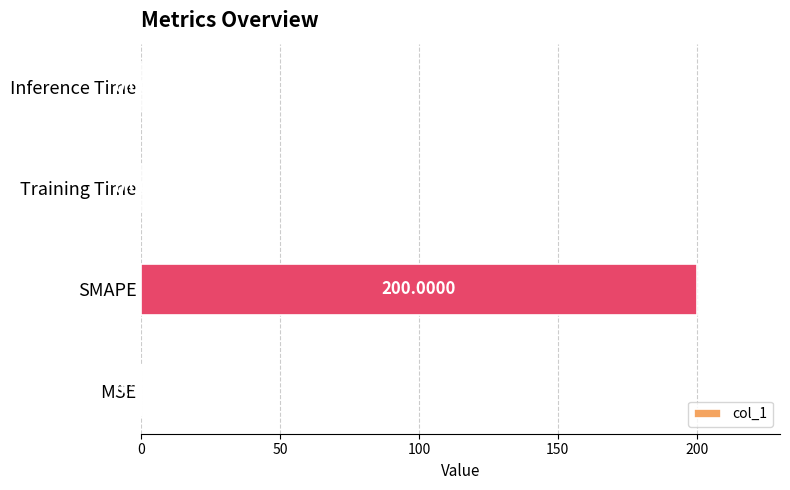

What is the sum of all values?

200.4